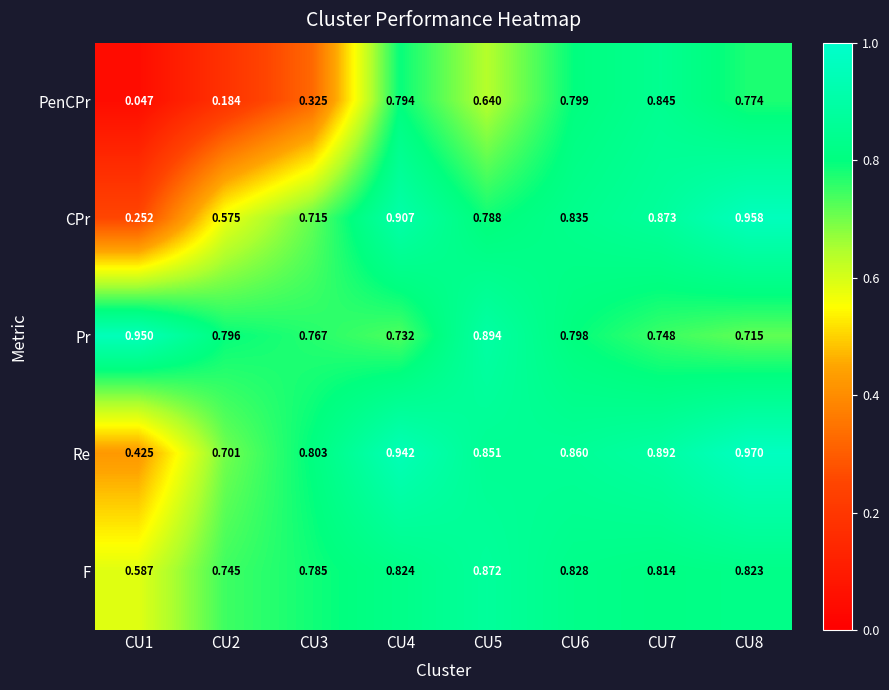

At CU2, list the series in order from smallest to largest.

PenCPr, CPr, Re, F, Pr